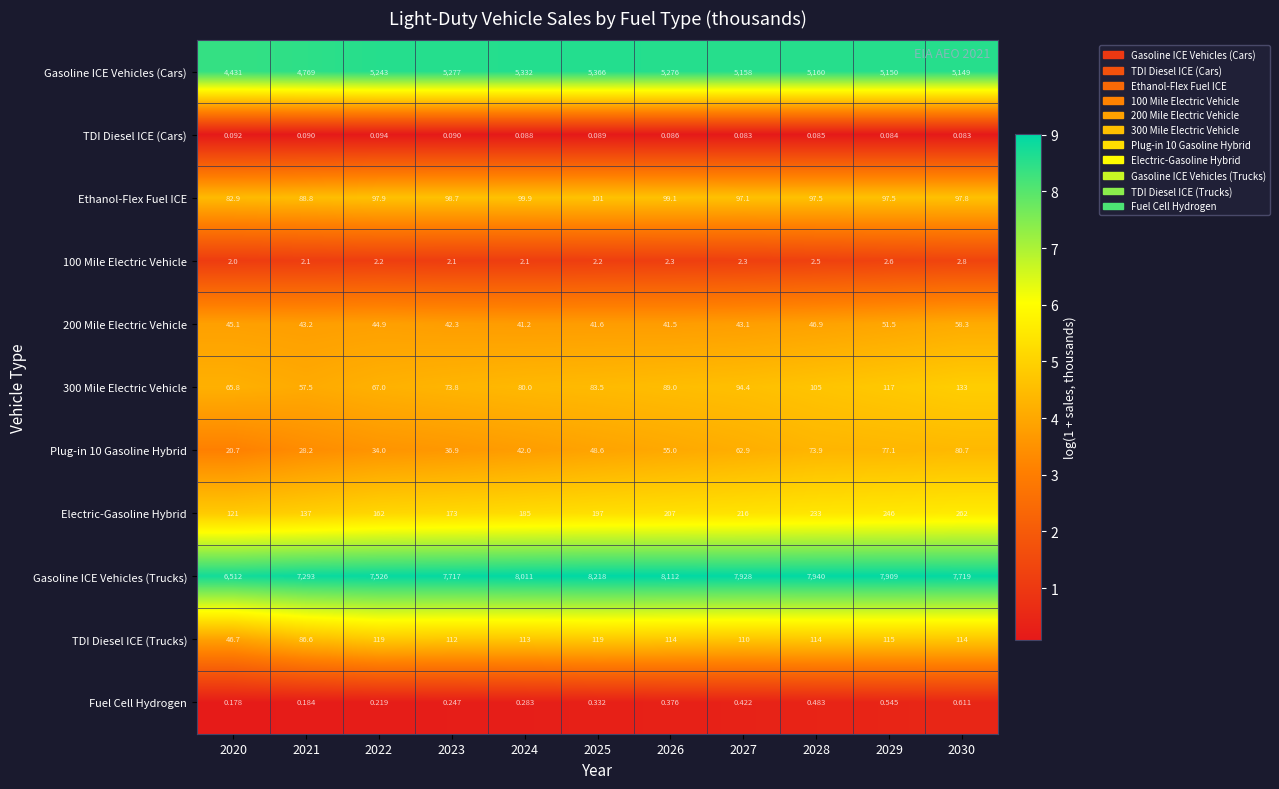

Between 2023 and 2029, which series saw the biggest shift?

Gasoline ICE Vehicles (Trucks)